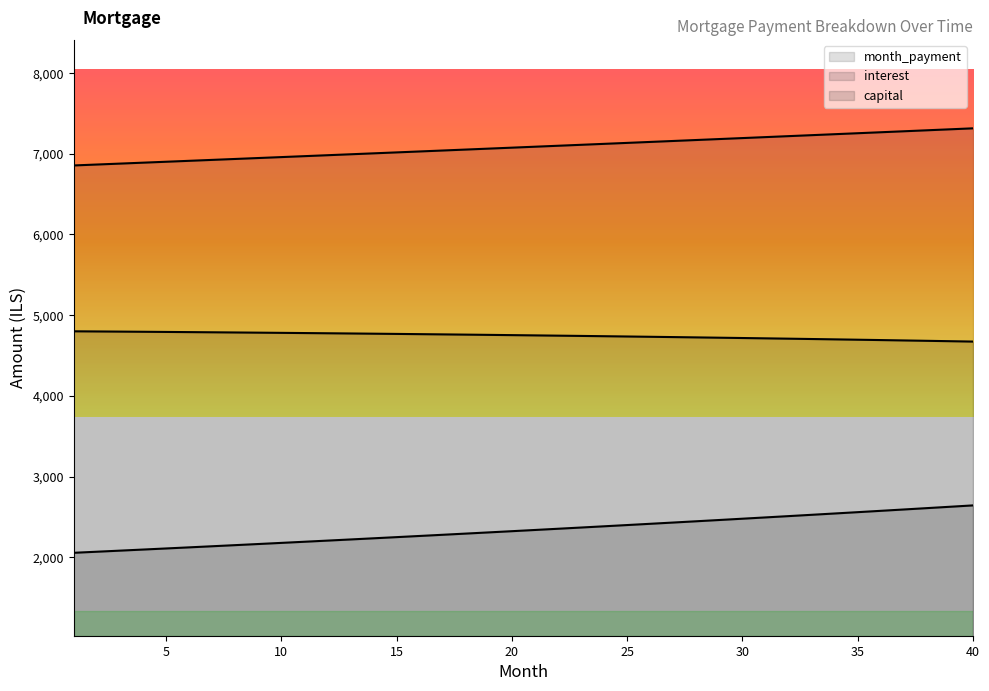

What is the sum of the interest values at 2 and 4?

9591.6